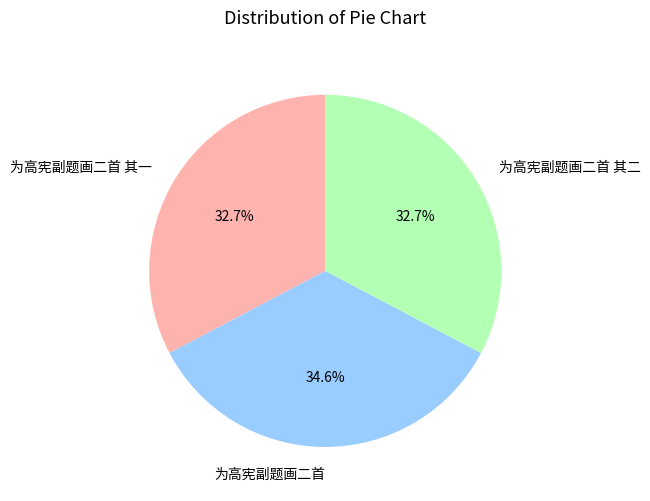

True or false: 为高宪副题画二首 其二 accounts for 26% of the total.

False